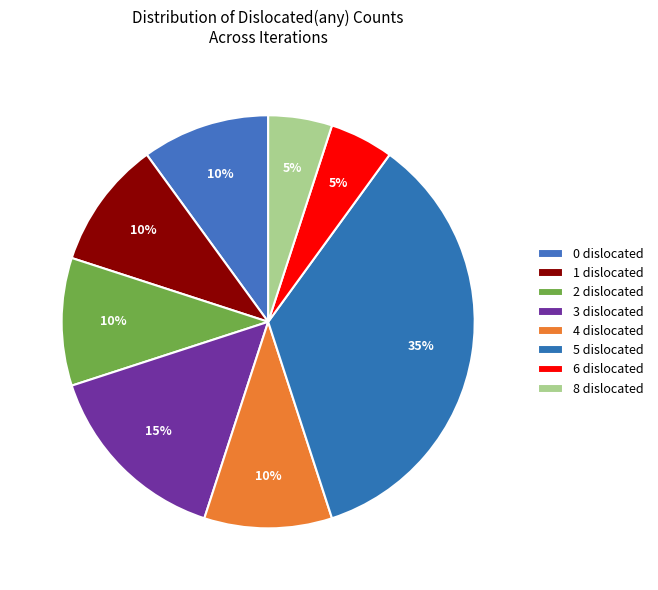

How many segments does this pie chart have?

8